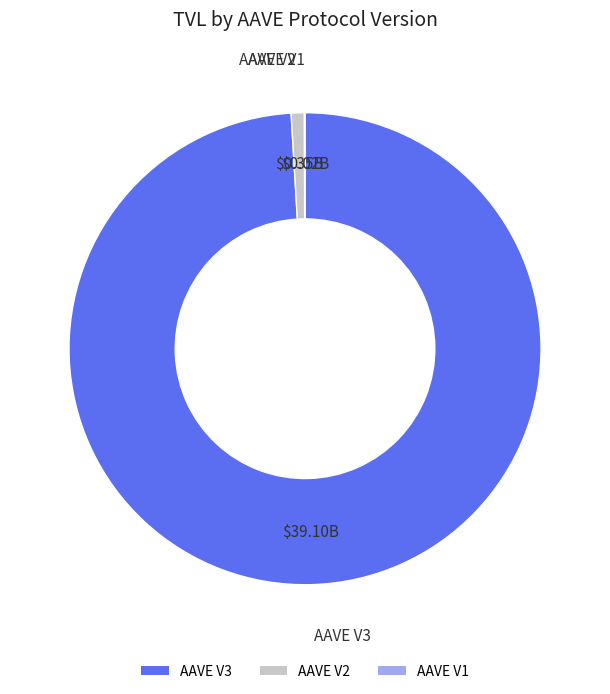

Between AAVE V3 and AAVE V2, which is larger?

AAVE V3